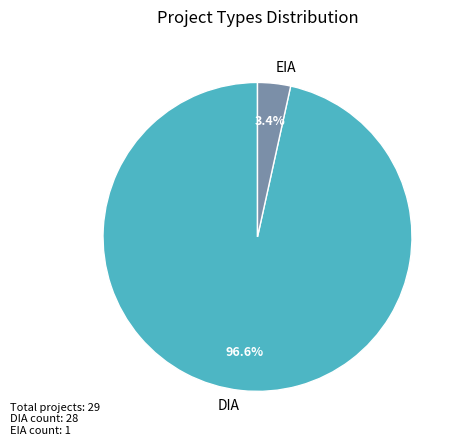

What is the smallest slice in the pie chart?

EIA